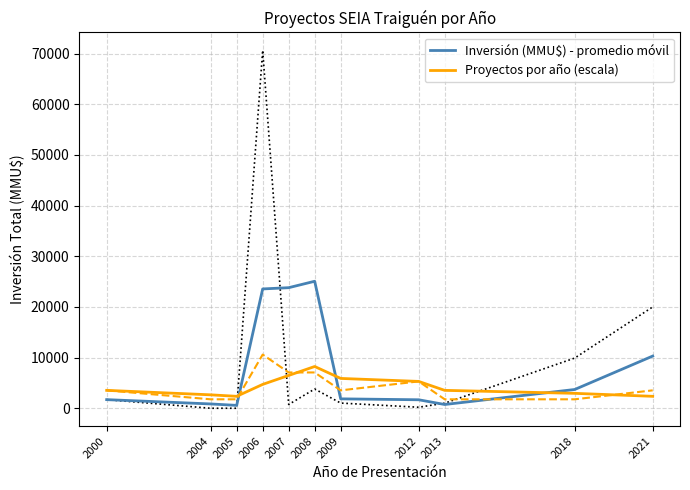

Which series ends up on top after the final intersection of Proyectos por año (escala) and Inversión (MMU$) - promedio móvil?

Inversión (MMU$) - promedio móvil